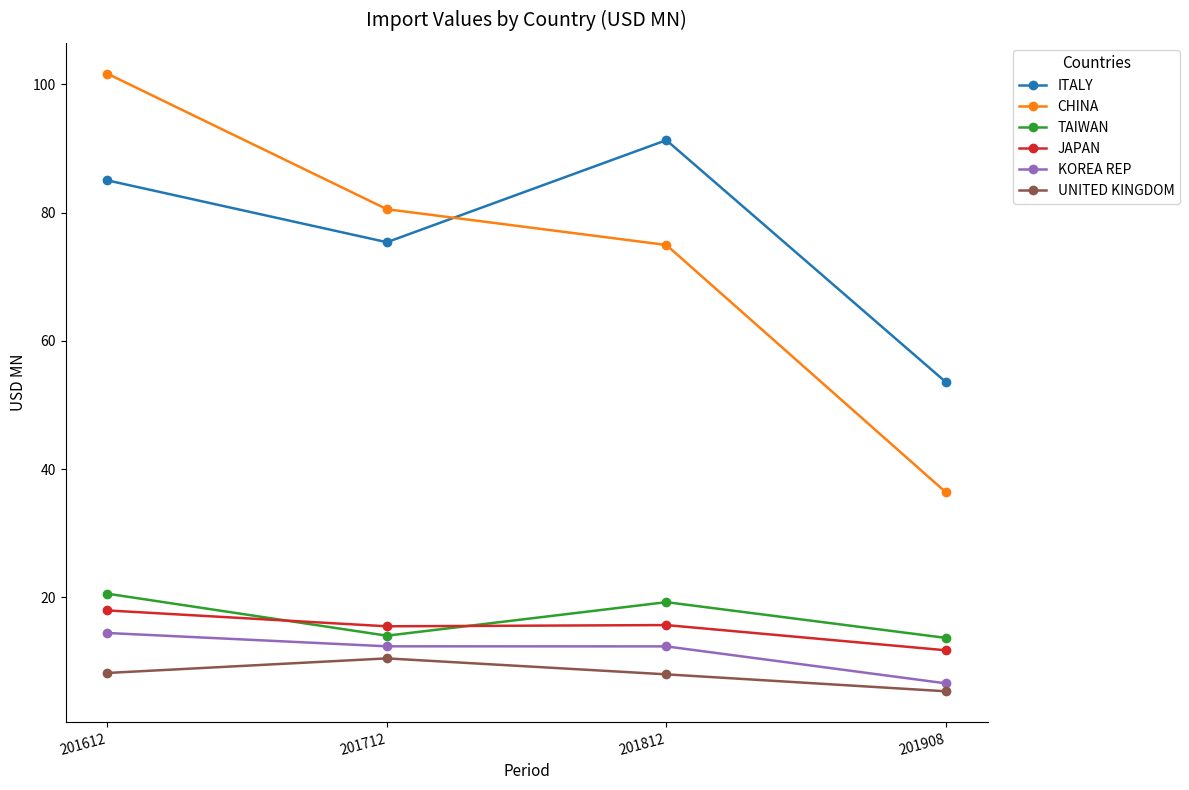

True or false: CHINA and UNITED KINGDOM cross at least once.

False